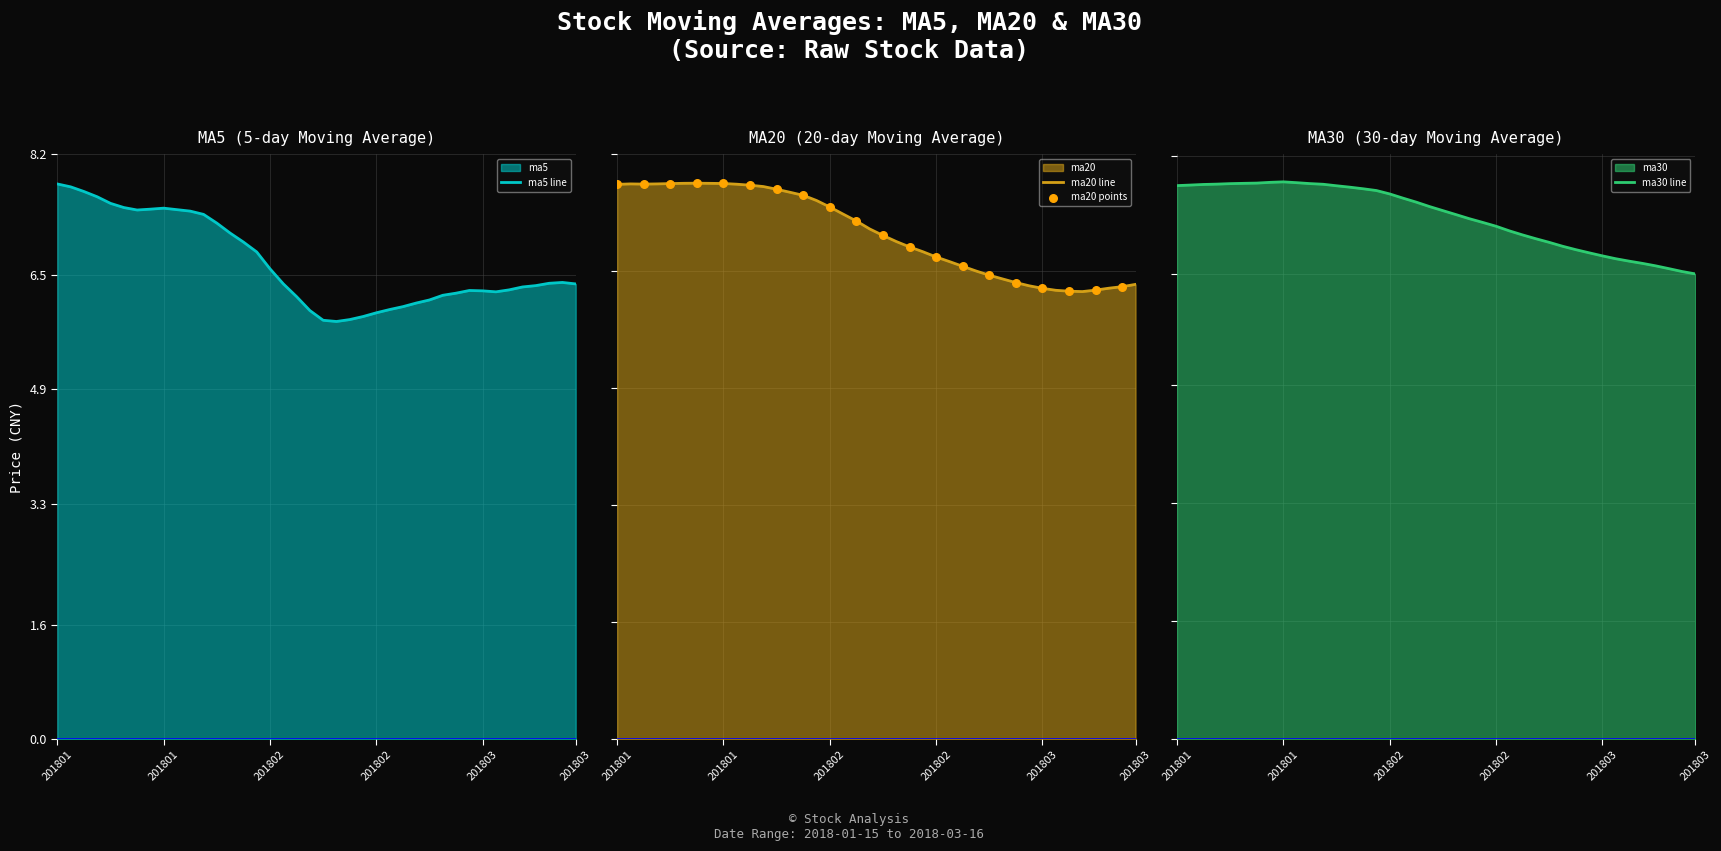

What are all the series names shown in the legend?

ma5, ma20, ma30